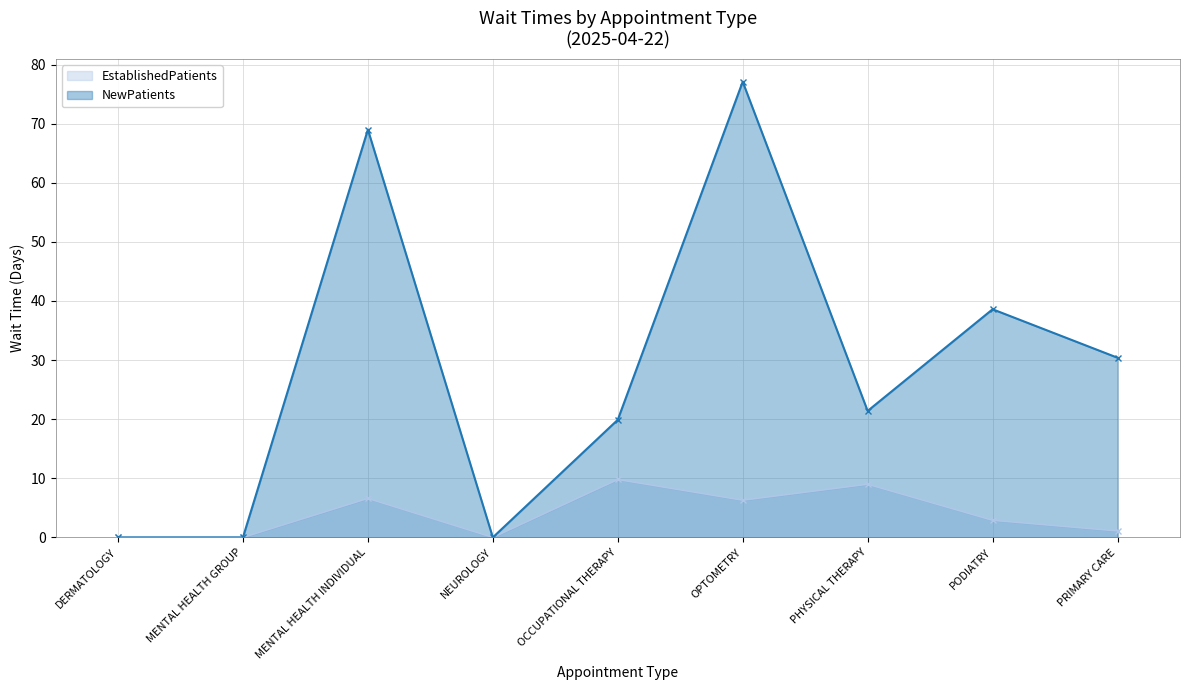

List the series in order of their overall mean, highest first.

NewPatients, EstablishedPatients